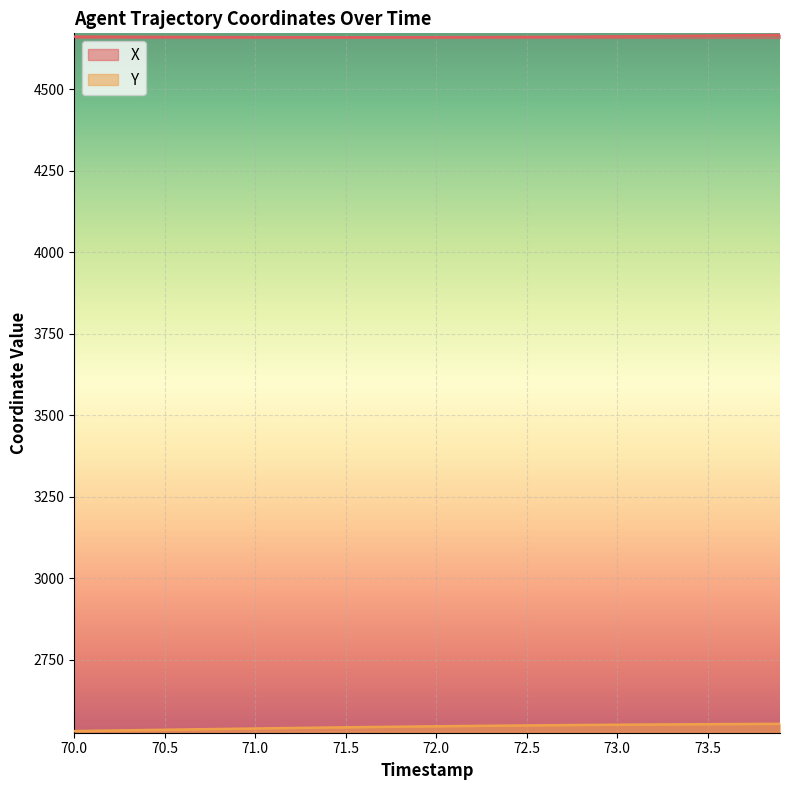

List the series in order of their overall mean, lowest first.

Y, X